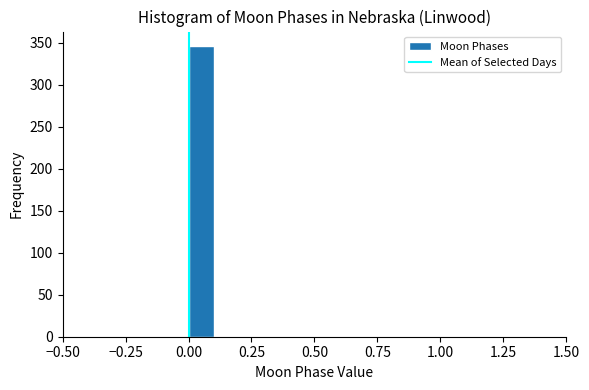

Read against the x-axis, roughly where is the centre of the tallest bar?

0.05